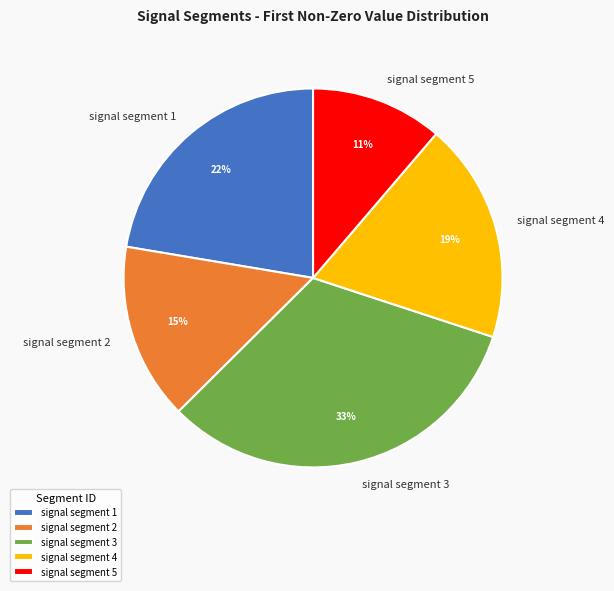

To the nearest percent, what percentage of the pie is signal segment 1?

22%